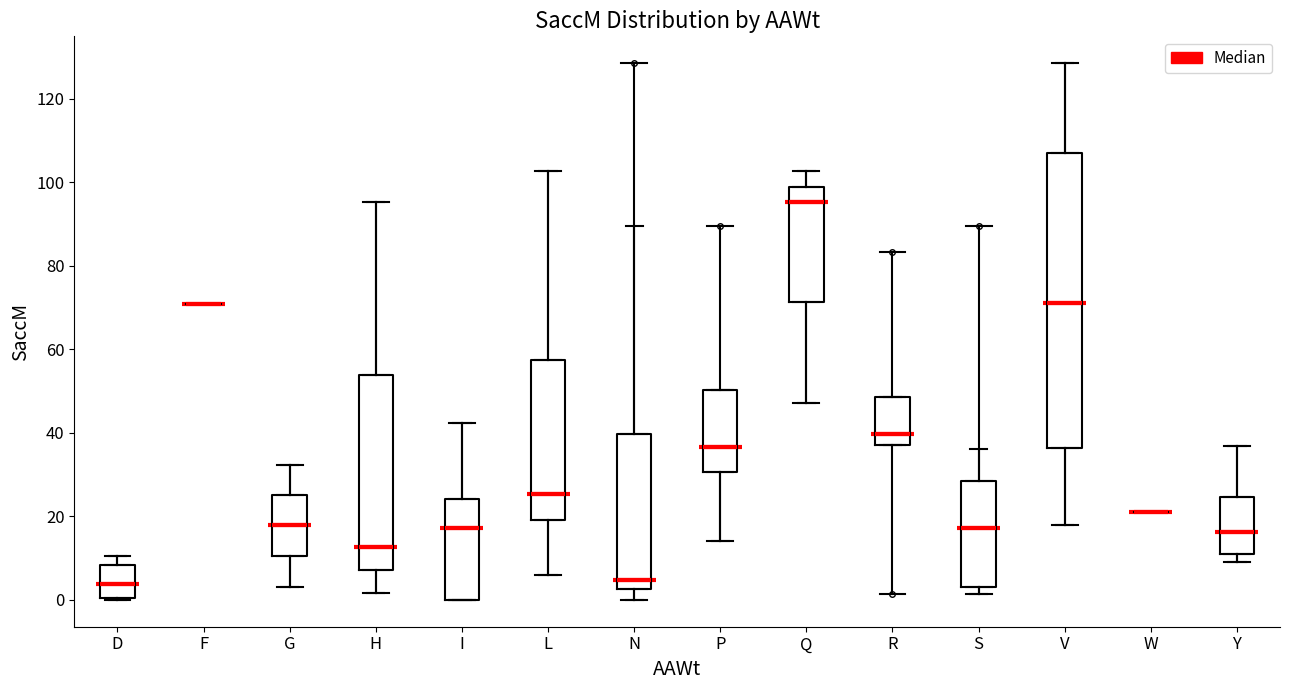

Comparing the boxes themselves (not the whiskers), which one is the tallest?

V